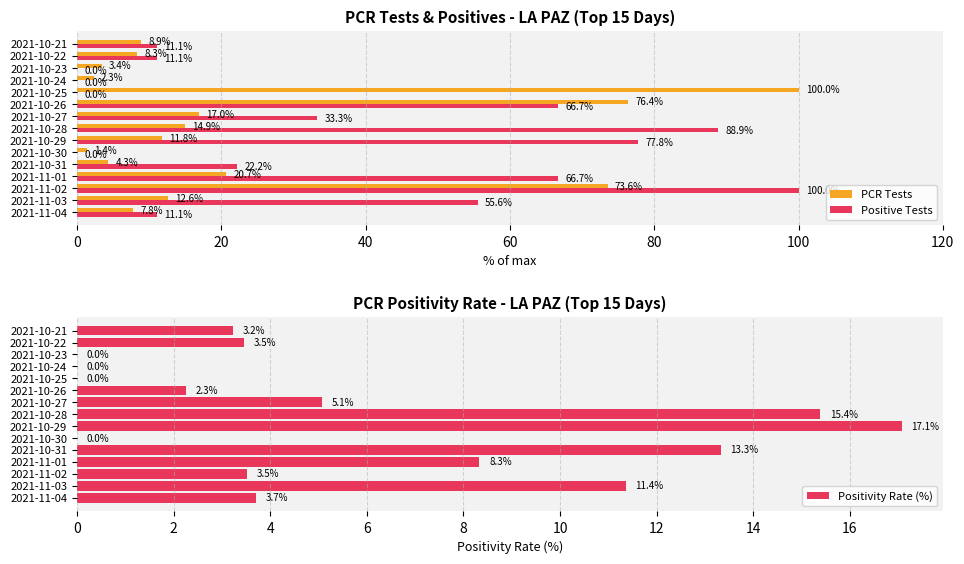

What is the maximum value for PCR Tests?

100.0